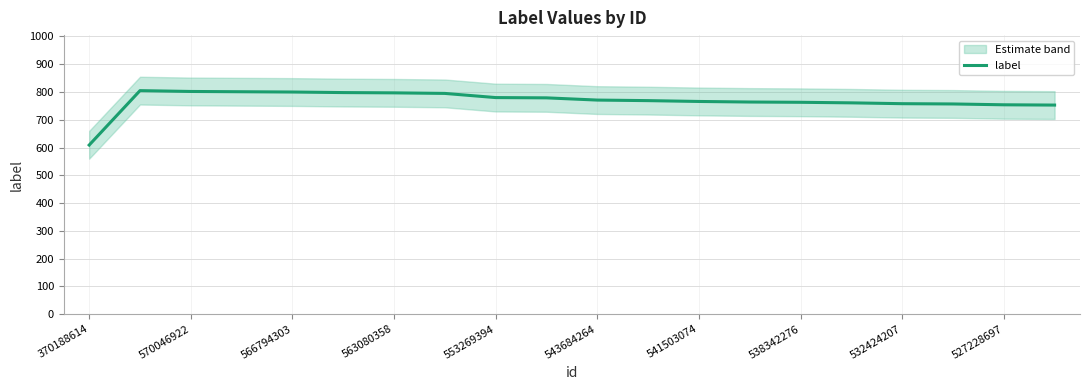

What is the sum of all values?

15382